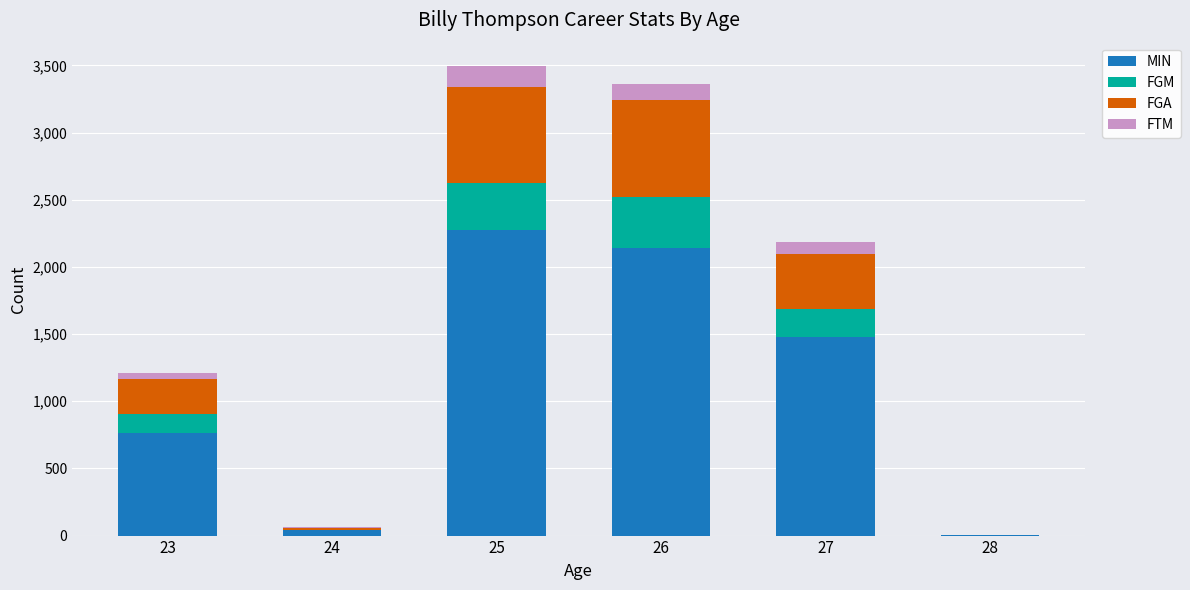

What is the highest value of the MIN series?

2273